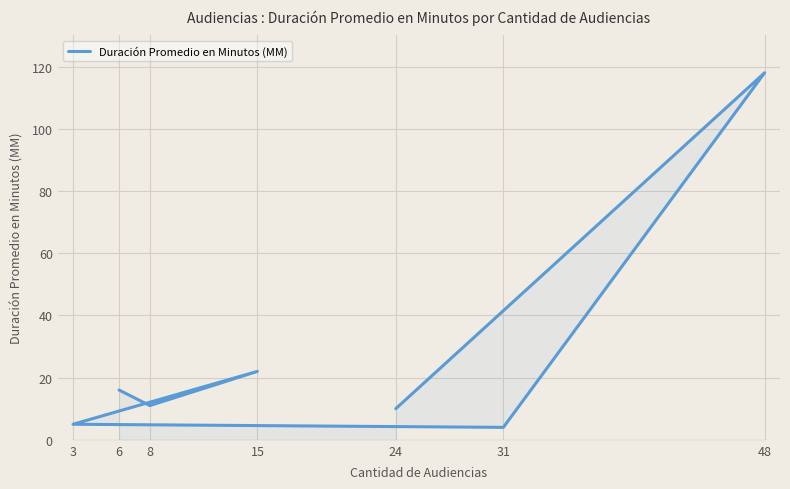

Approximately how many times larger is the value at 3 compared to 31?

1.2